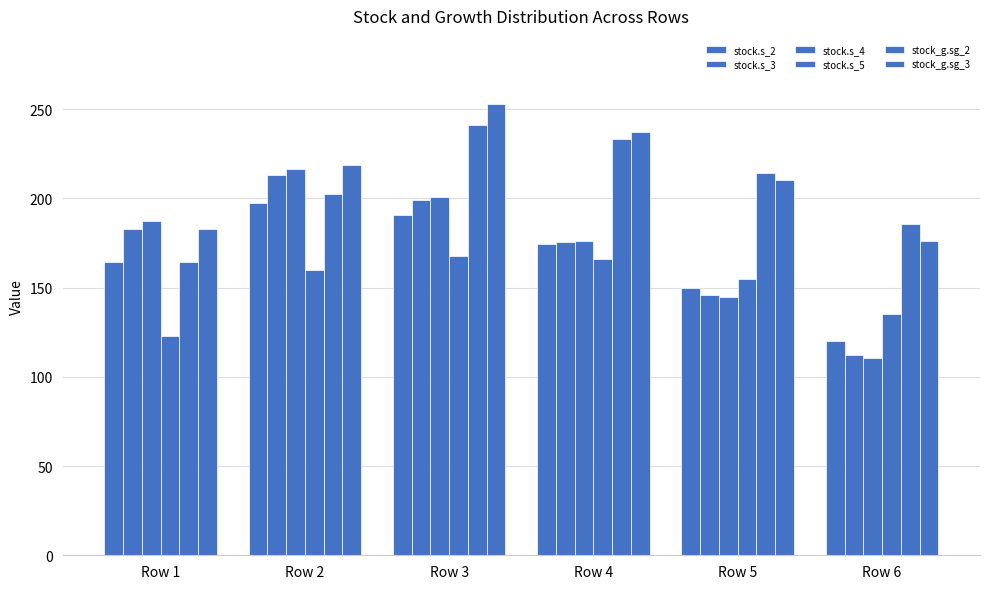

Which series has the largest total across all categories?

stock_g.sg_3